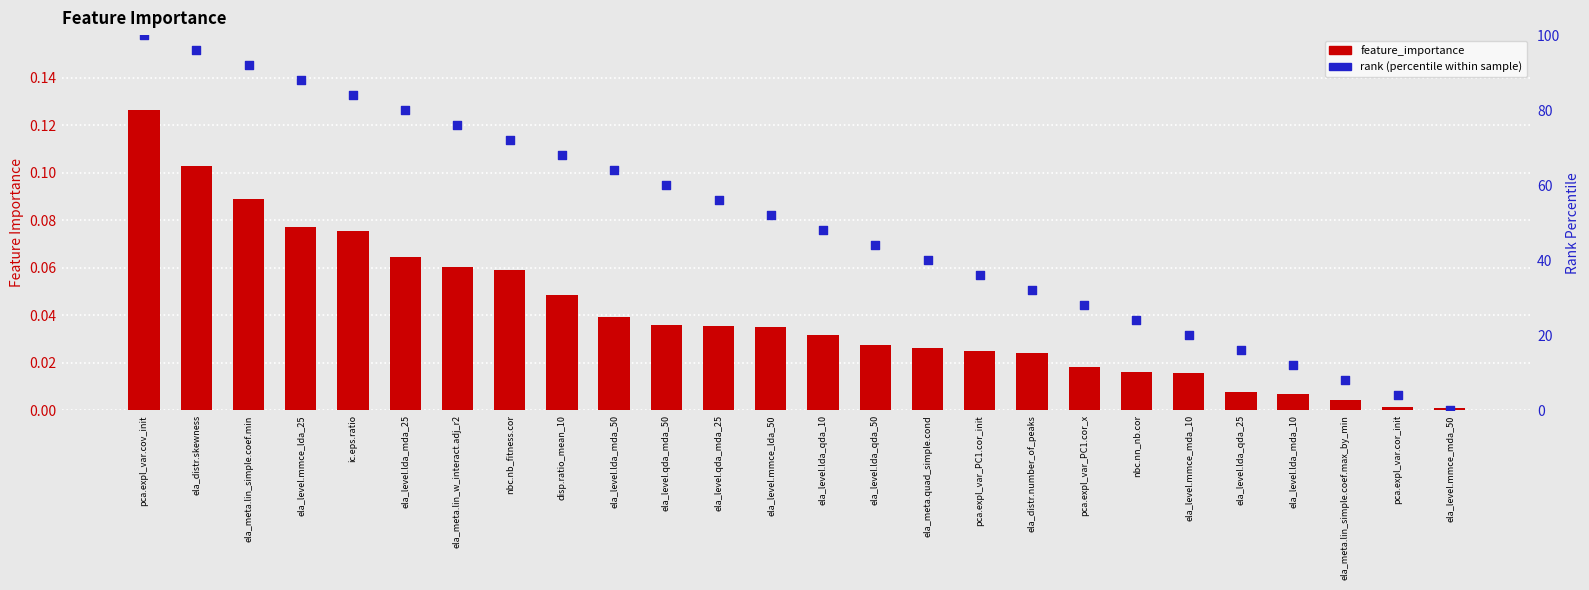

Which series reaches the maximum Y coordinate?

rank (percentile within sample)